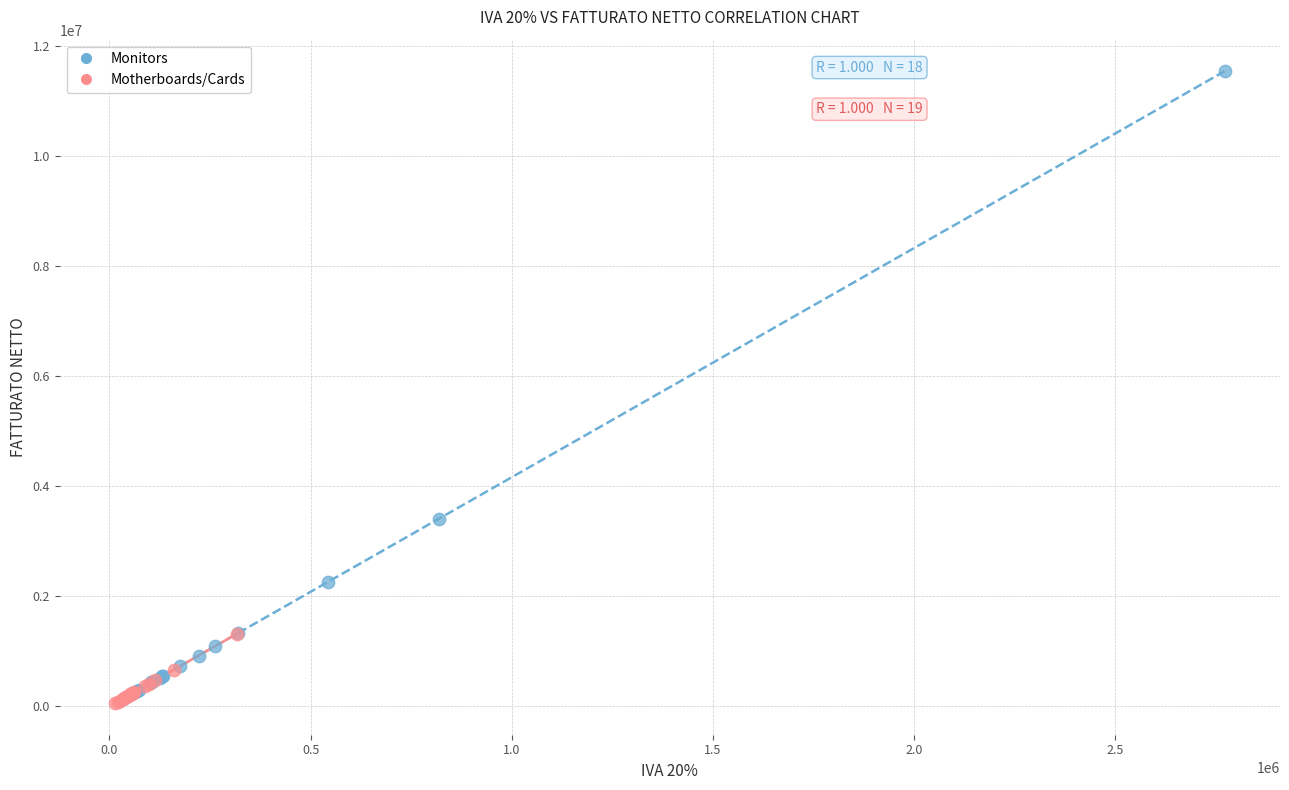

Which series has the largest Y range (max minus min)?

Monitors